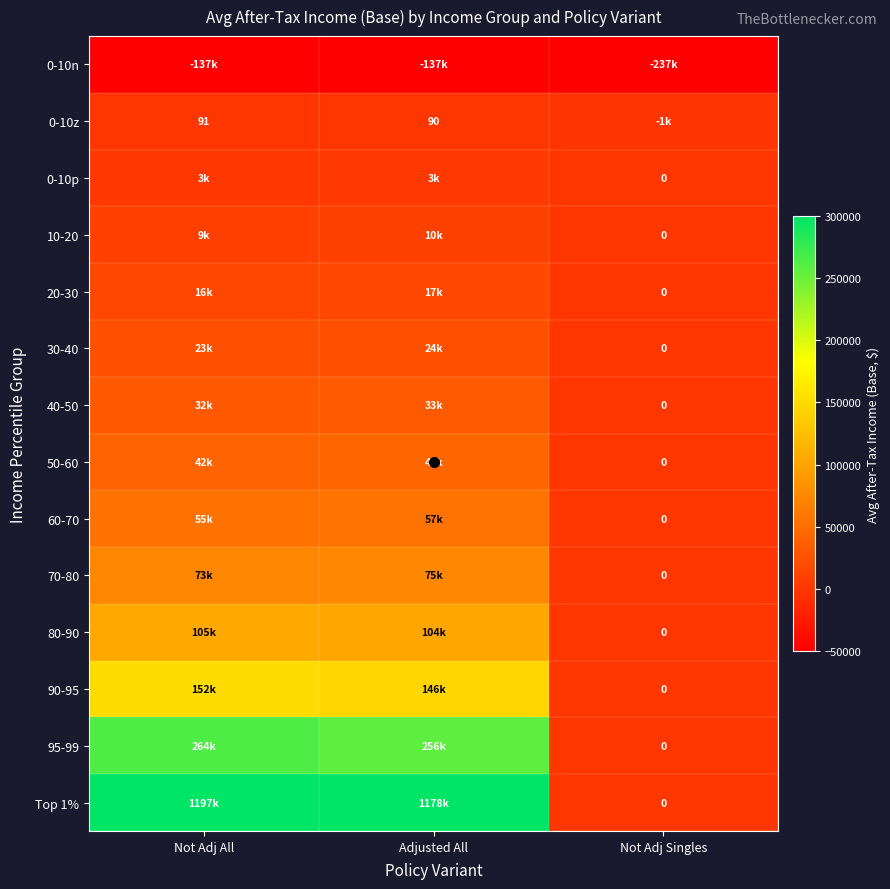

How many values in 90-95 are above zero?

2